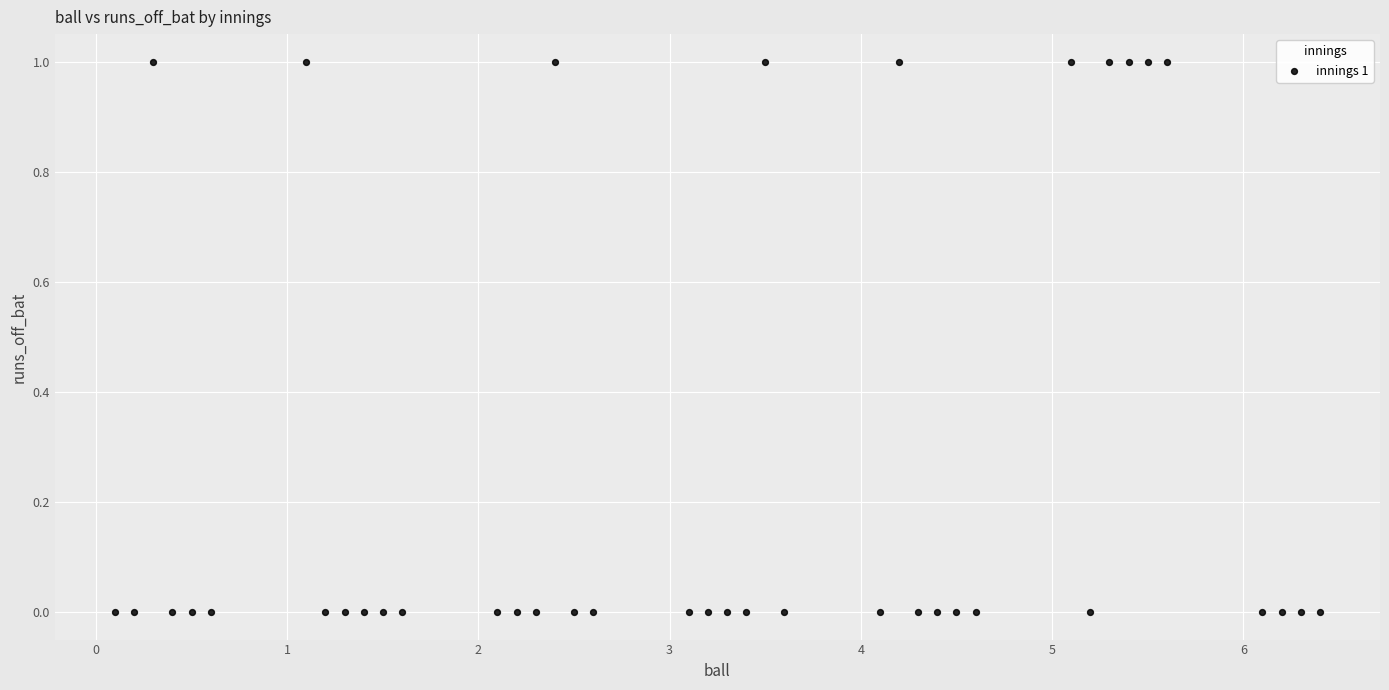

Count the number of points in this scatter plot.

40